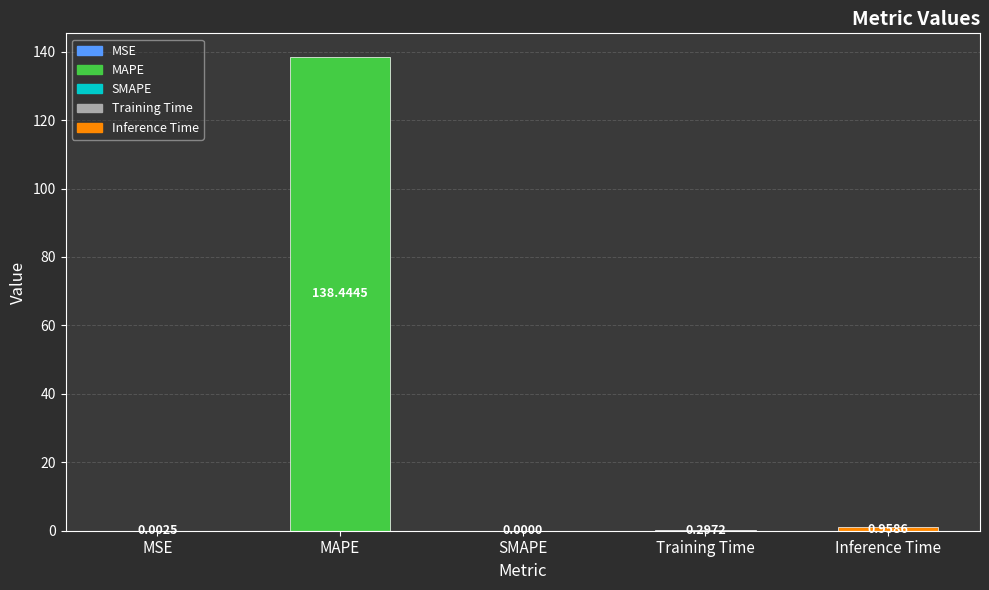

What is the change in value from MSE to Inference Time?

+1.0